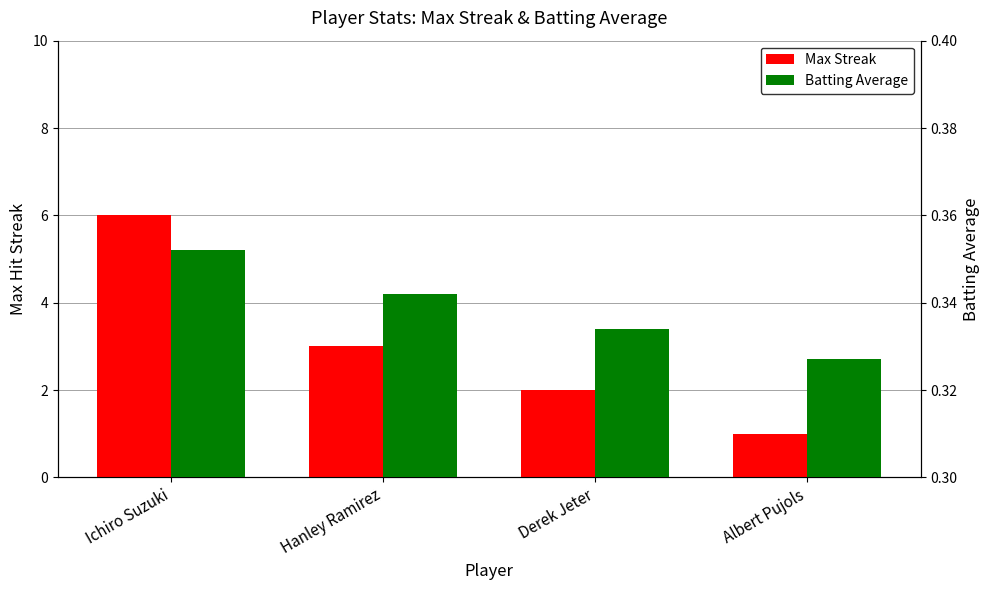

List the series in order of their overall mean, highest first.

Max Streak, Batting Average